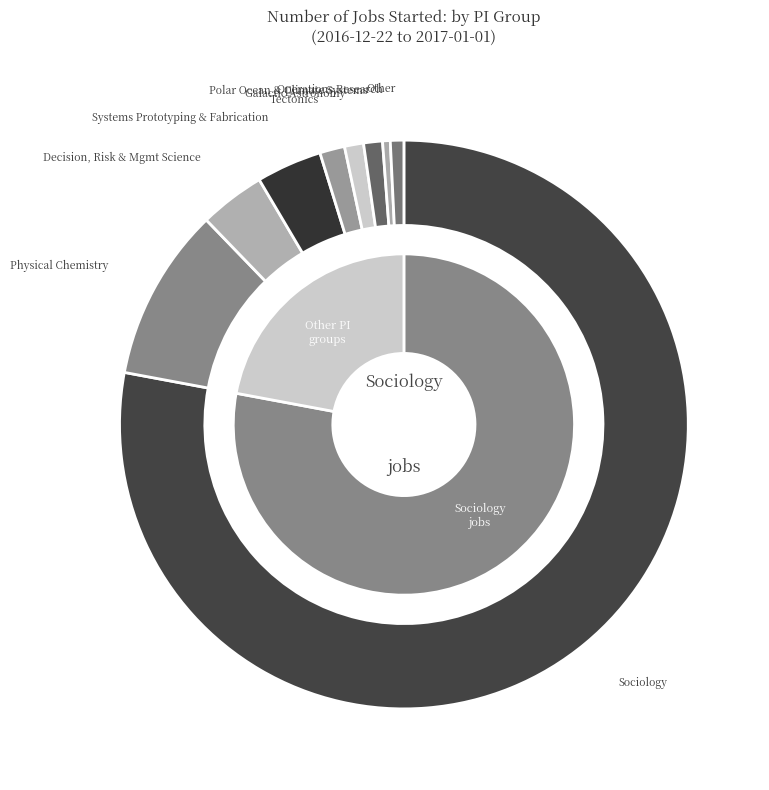

What is the change in value from Tectonics to Operations Research and Production Systems?

-1